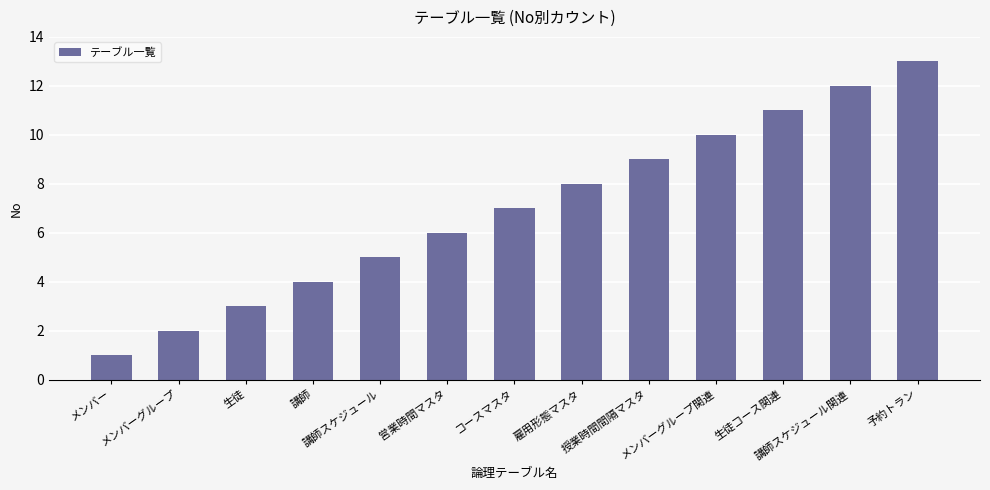

What is the value of the 5th bar from the left?

5